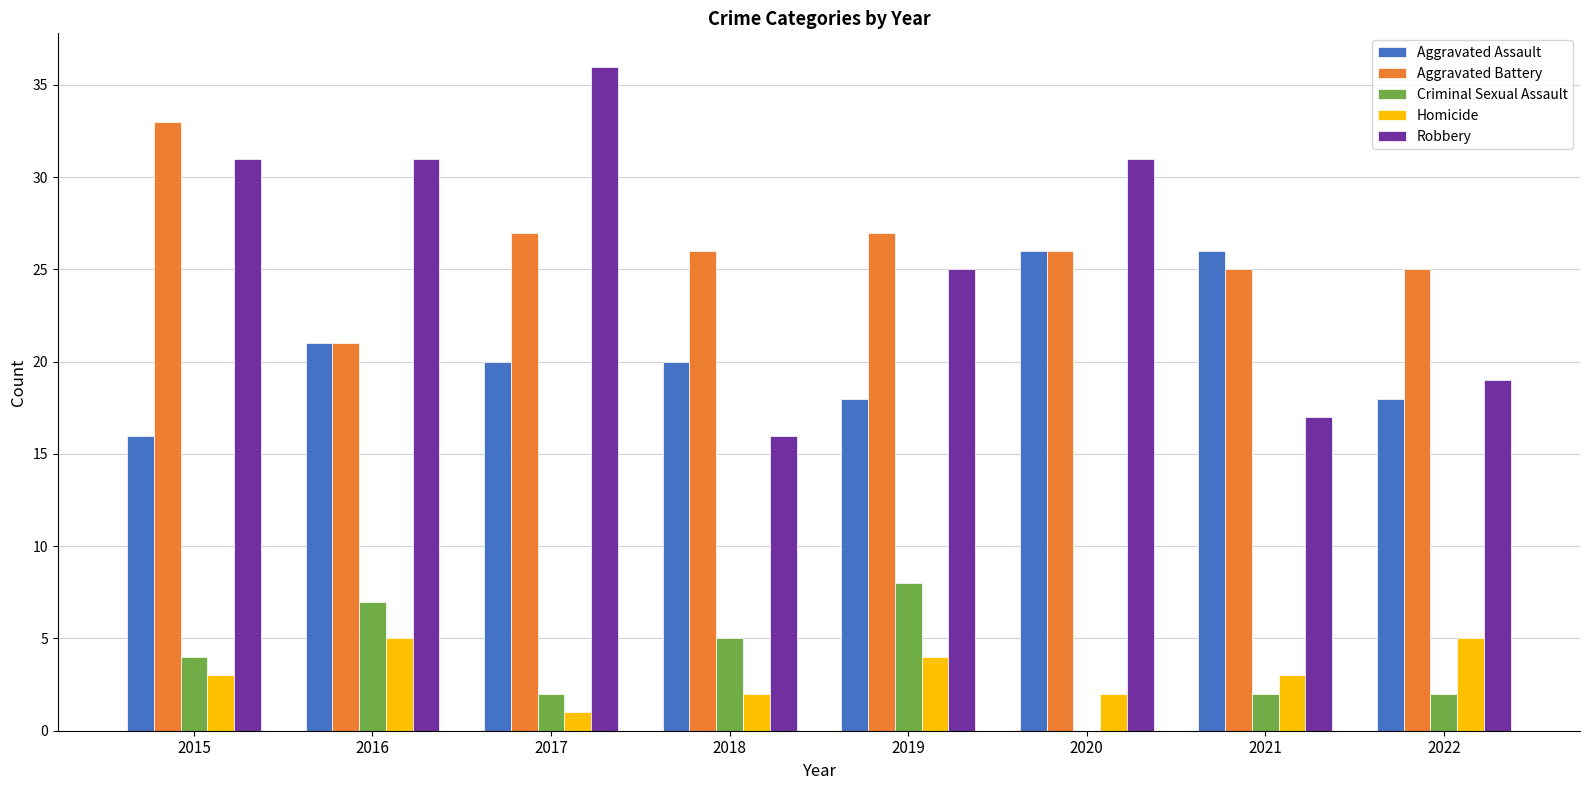

What is the highest value of the Aggravated Battery series?

33